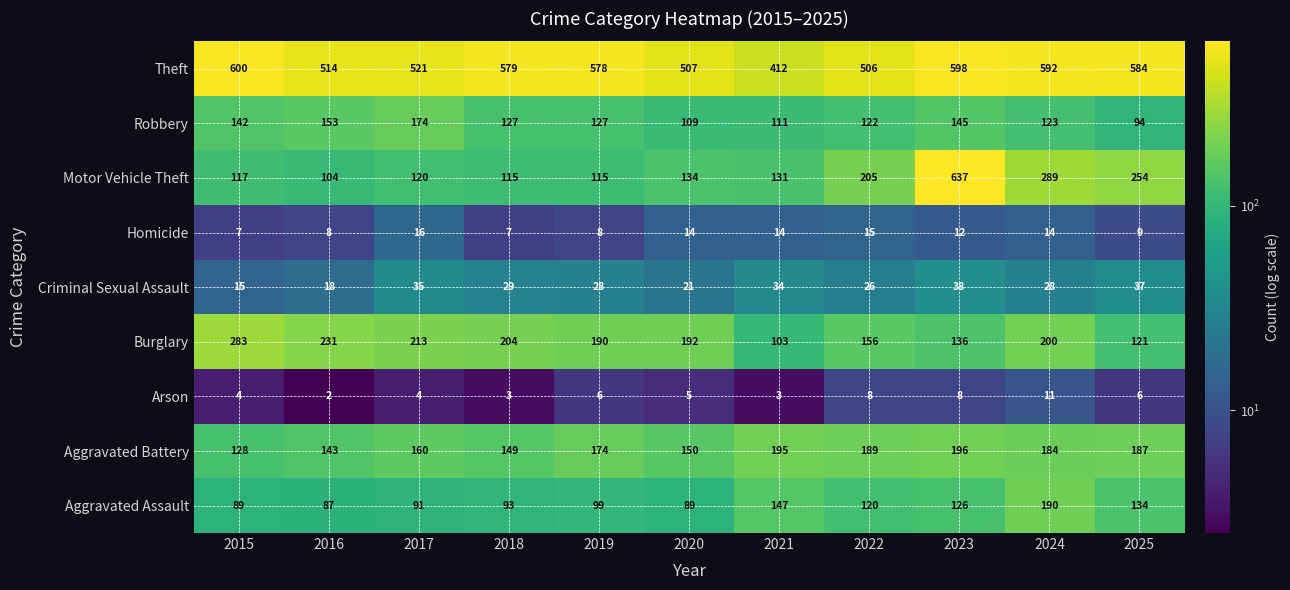

What is the total value across all series at 2019?

1325